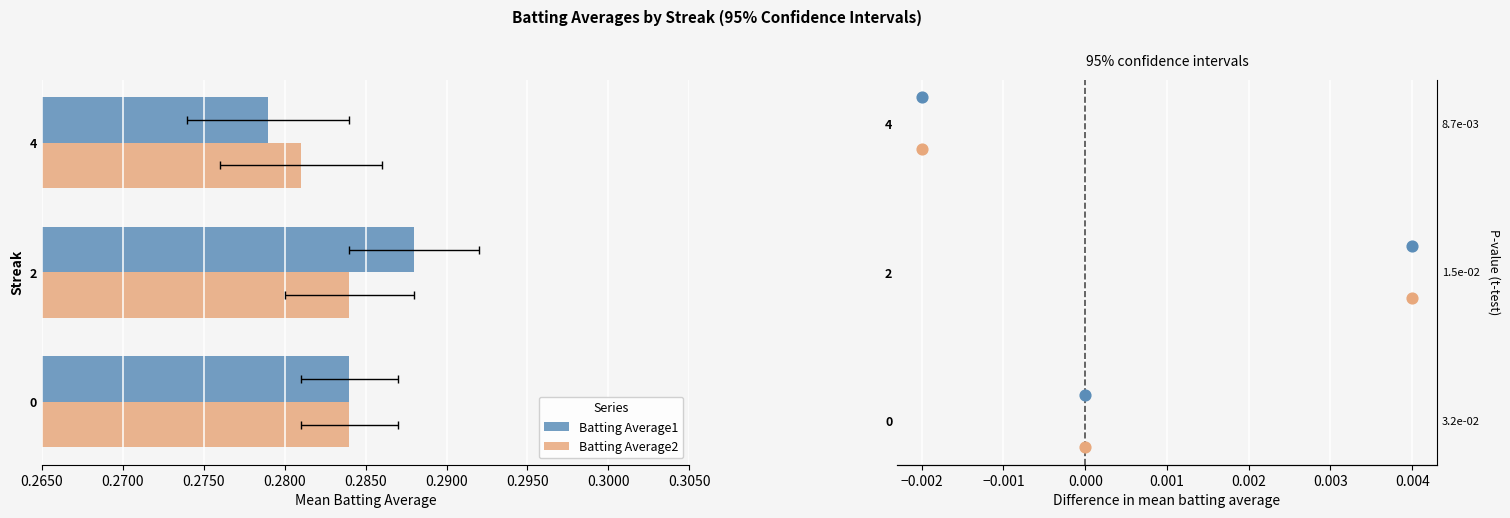

Which series contains the highest Y value?

Batting Average1